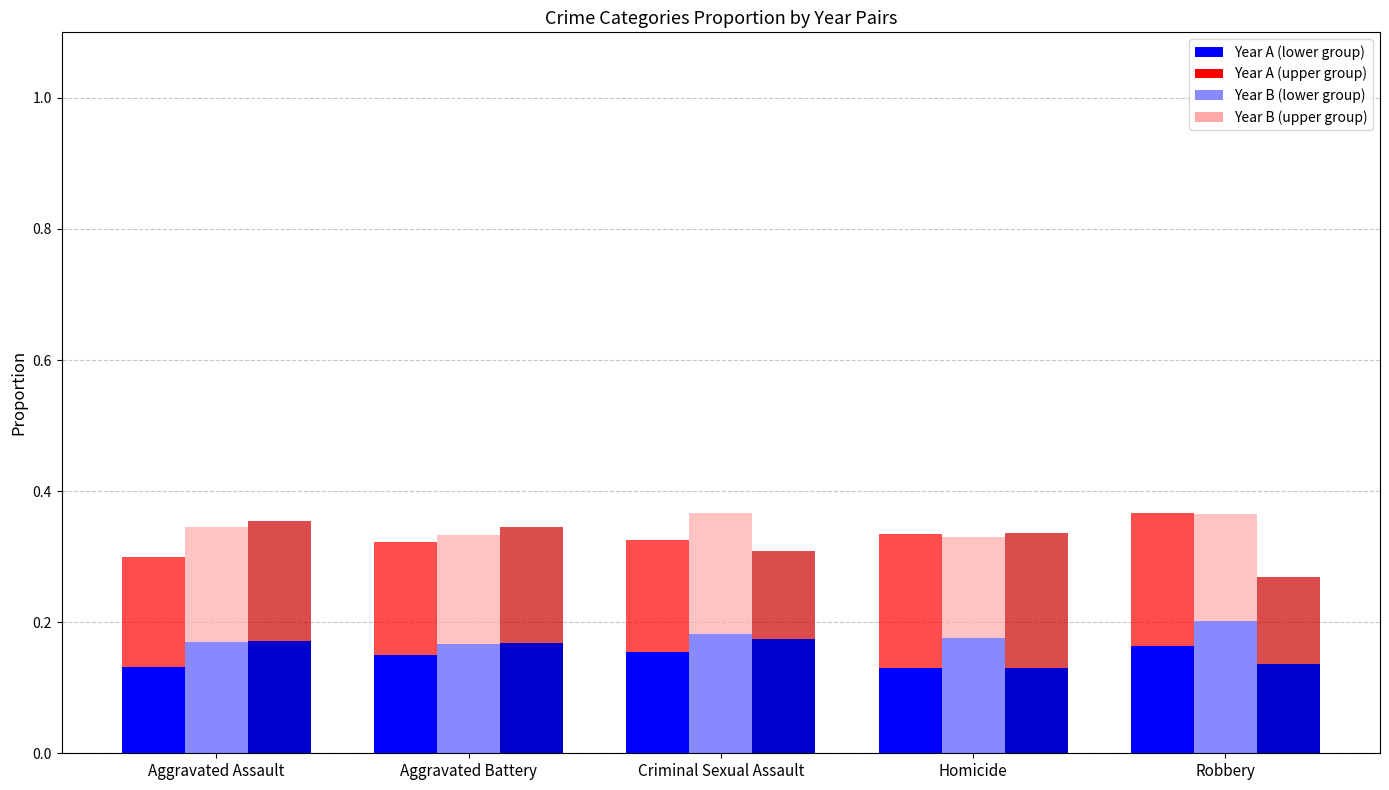

At which label does 2016 (top) reach its minimum?

Aggravated Assault